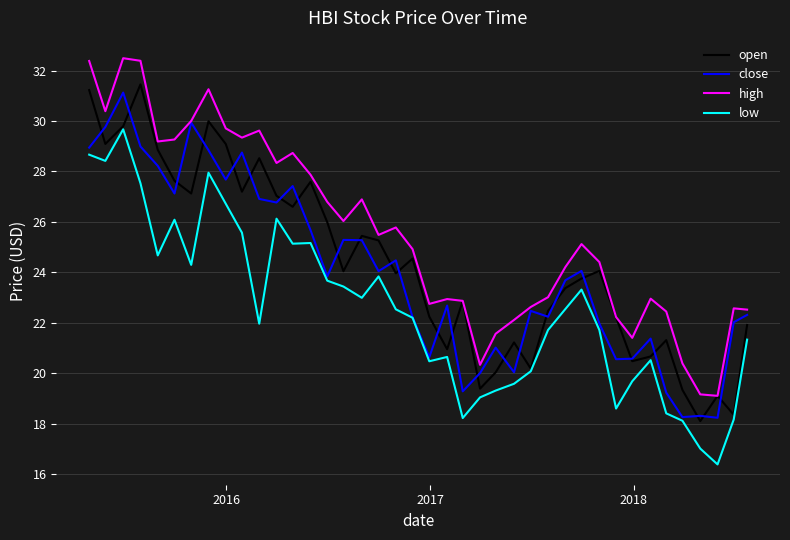

What is the greatest value displayed?

32.5